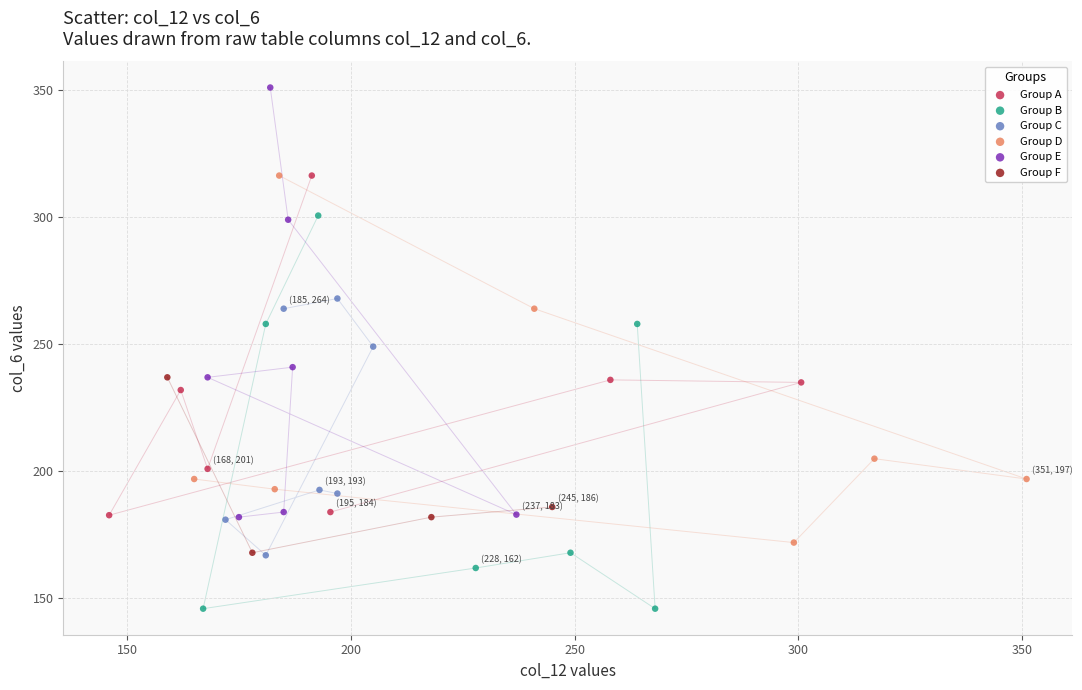

Which series contains the highest Y value?

Group E